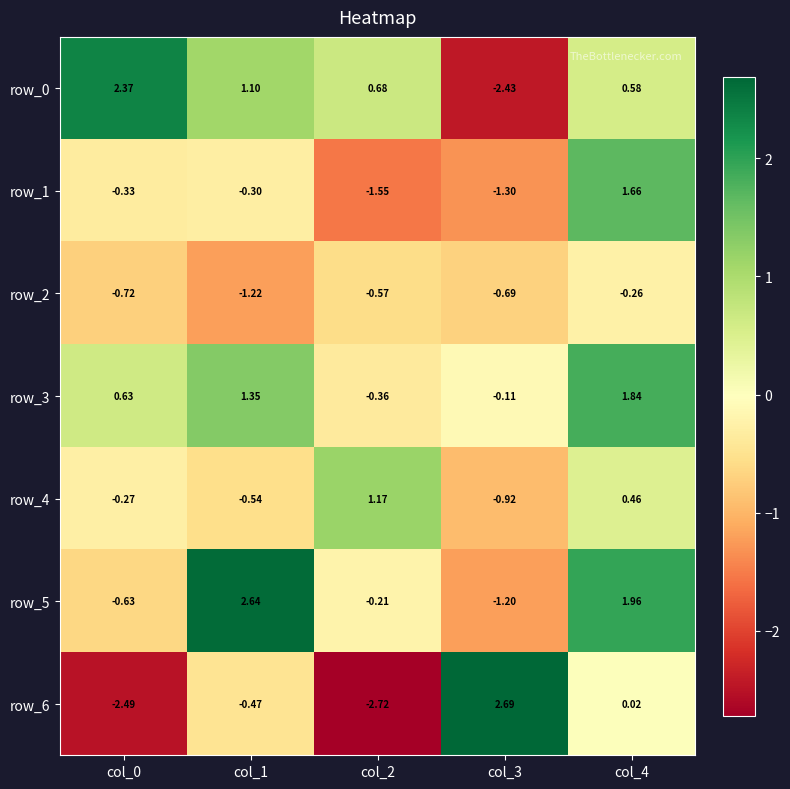

Is the value of row_6 at col_0 greater than the value of row_1 at col_0?

No